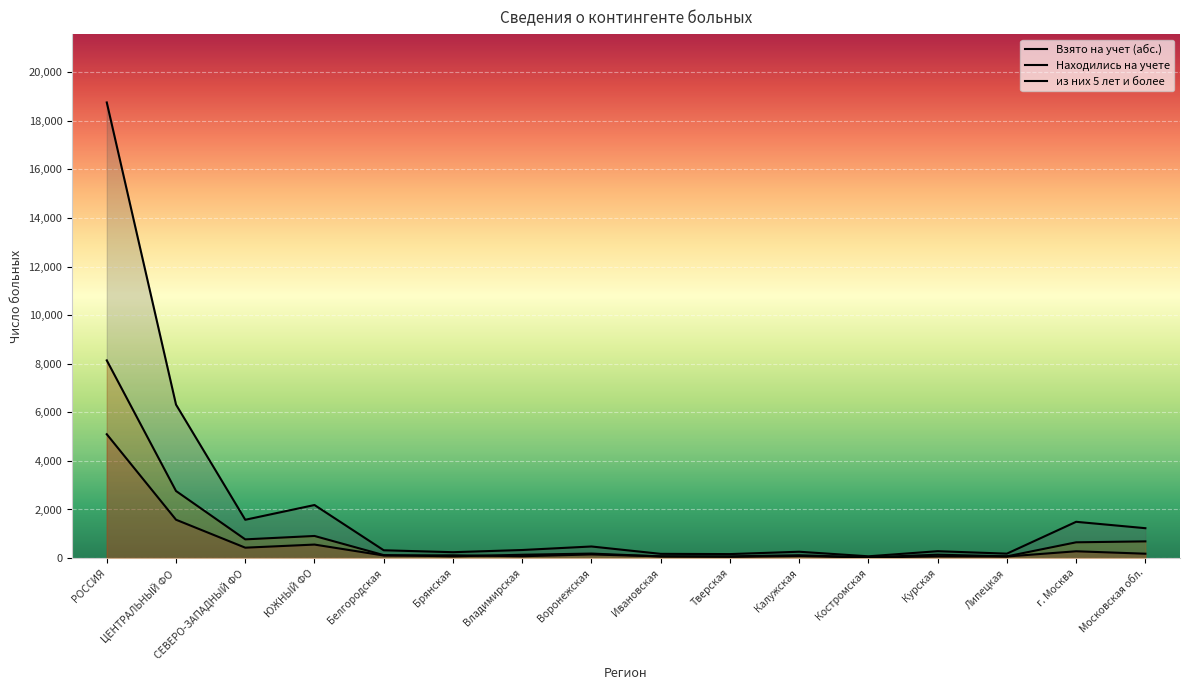

What is the difference between the maximum and second lowest values in the Взято на учет (абс.) series?

5046